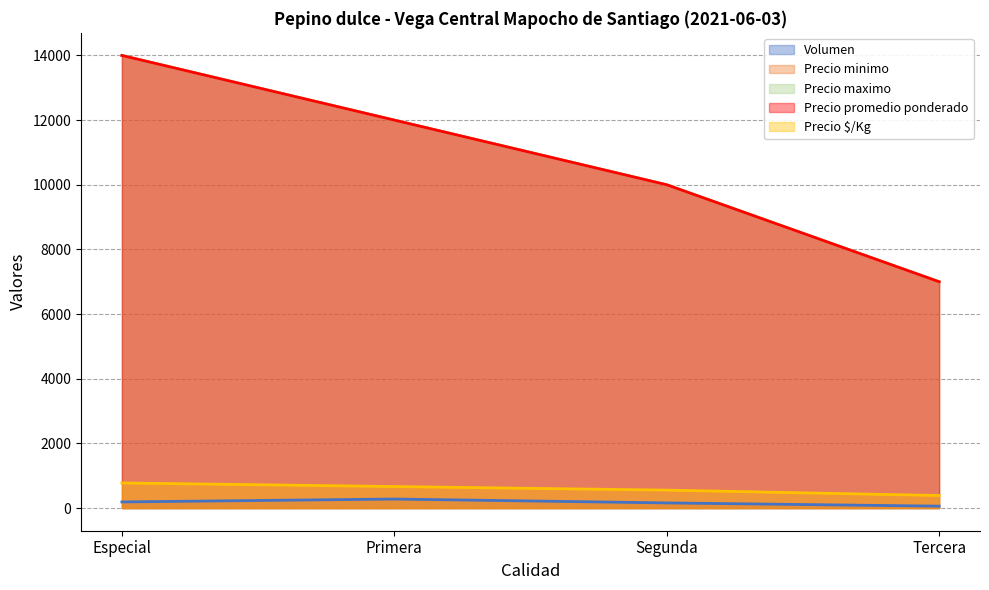

At which category is the sum across all series the highest?

Especial